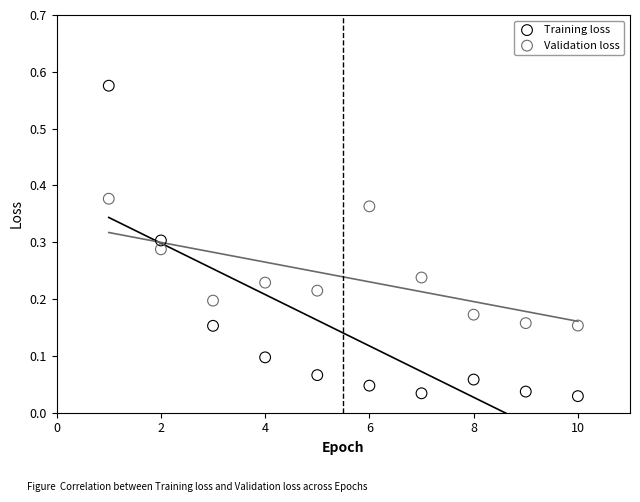

Which series has the largest Y range (max minus min)?

Training loss